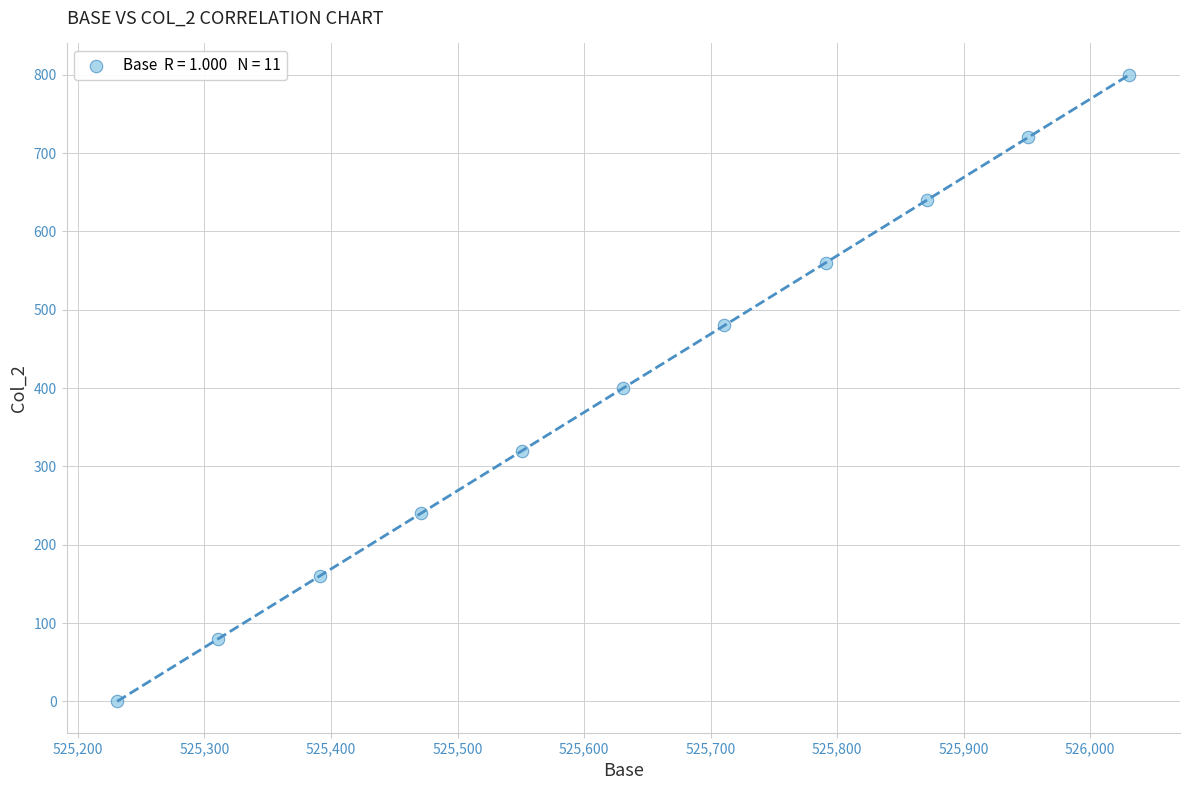

What is the average X value?

525631